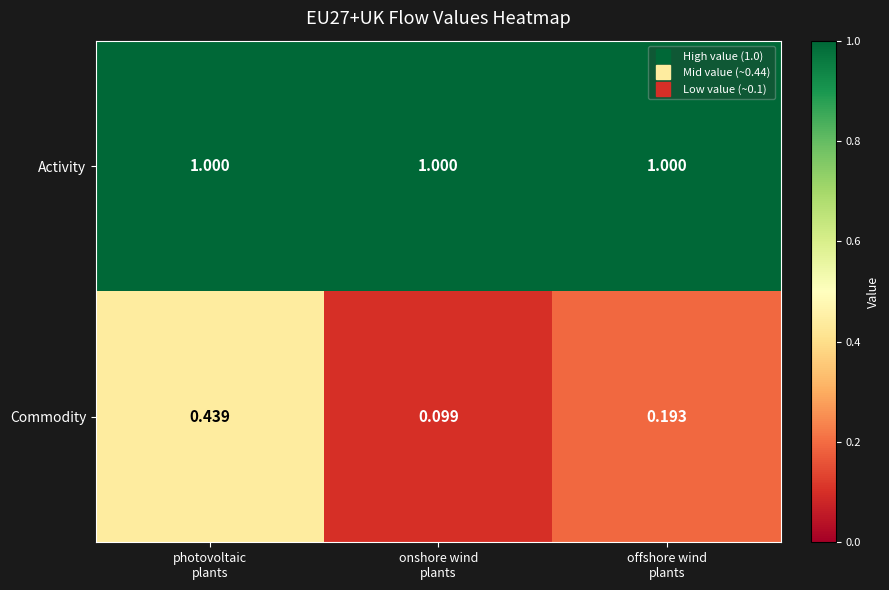

Which series has the largest total across all categories?

Activity